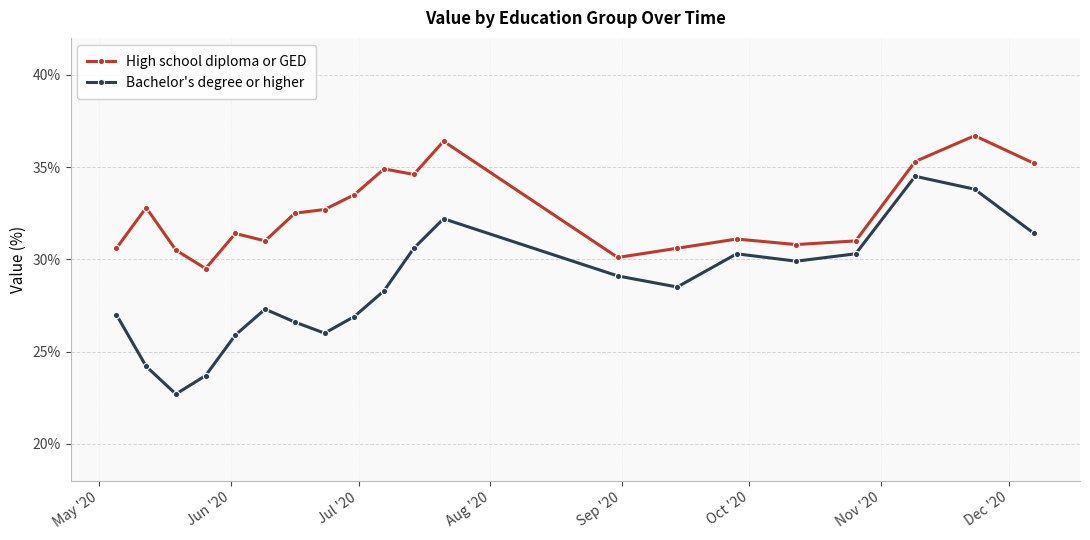

Which series has the widest spread of values?

Bachelor's degree or higher